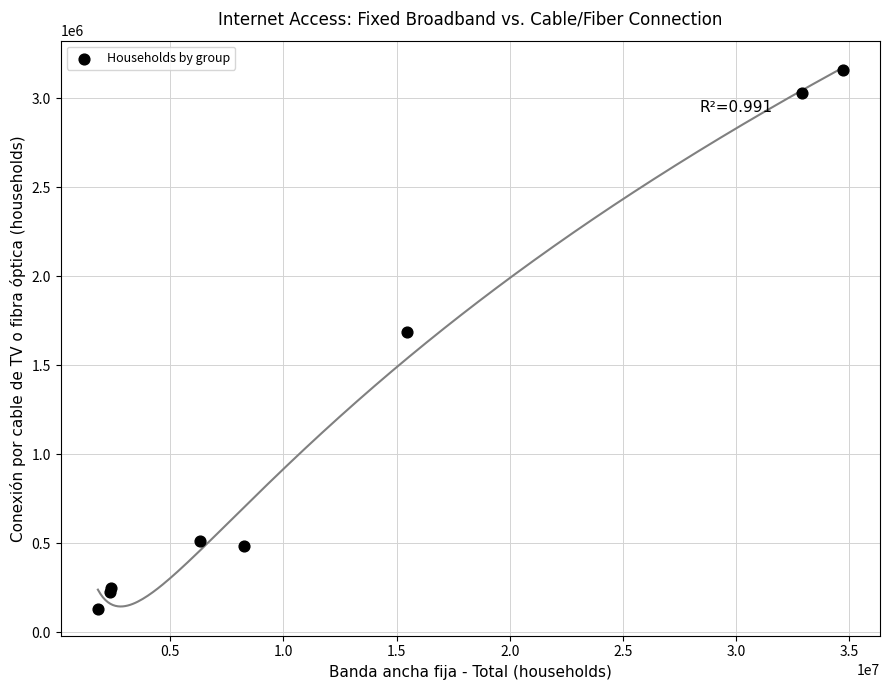

What Y value in the scatter plot is closest to 1646234?

1684499